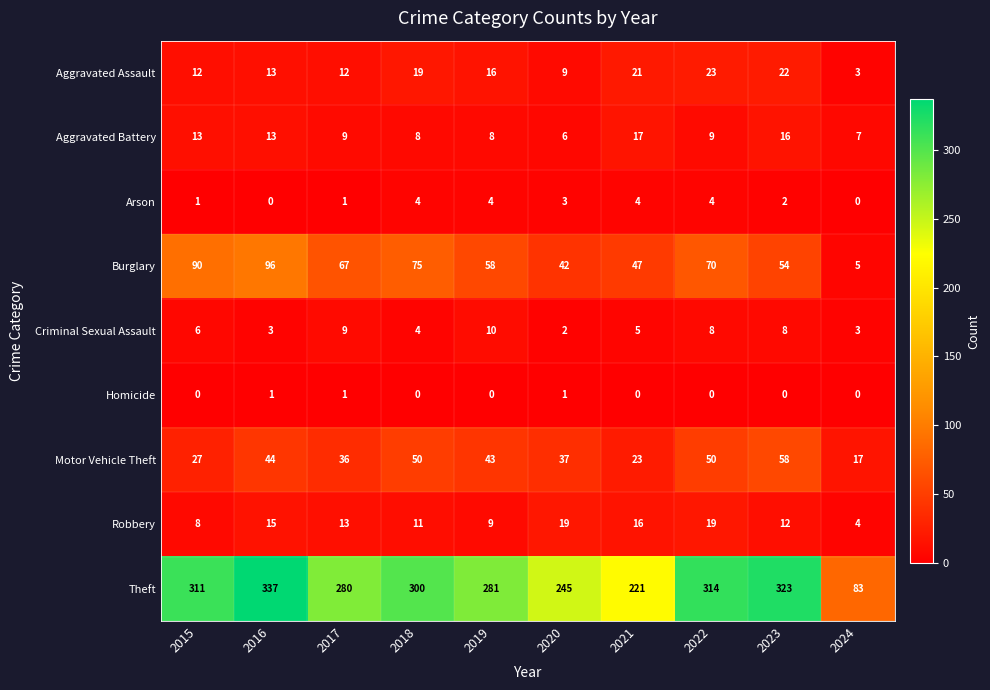

Which series has the largest total across all categories?

Theft